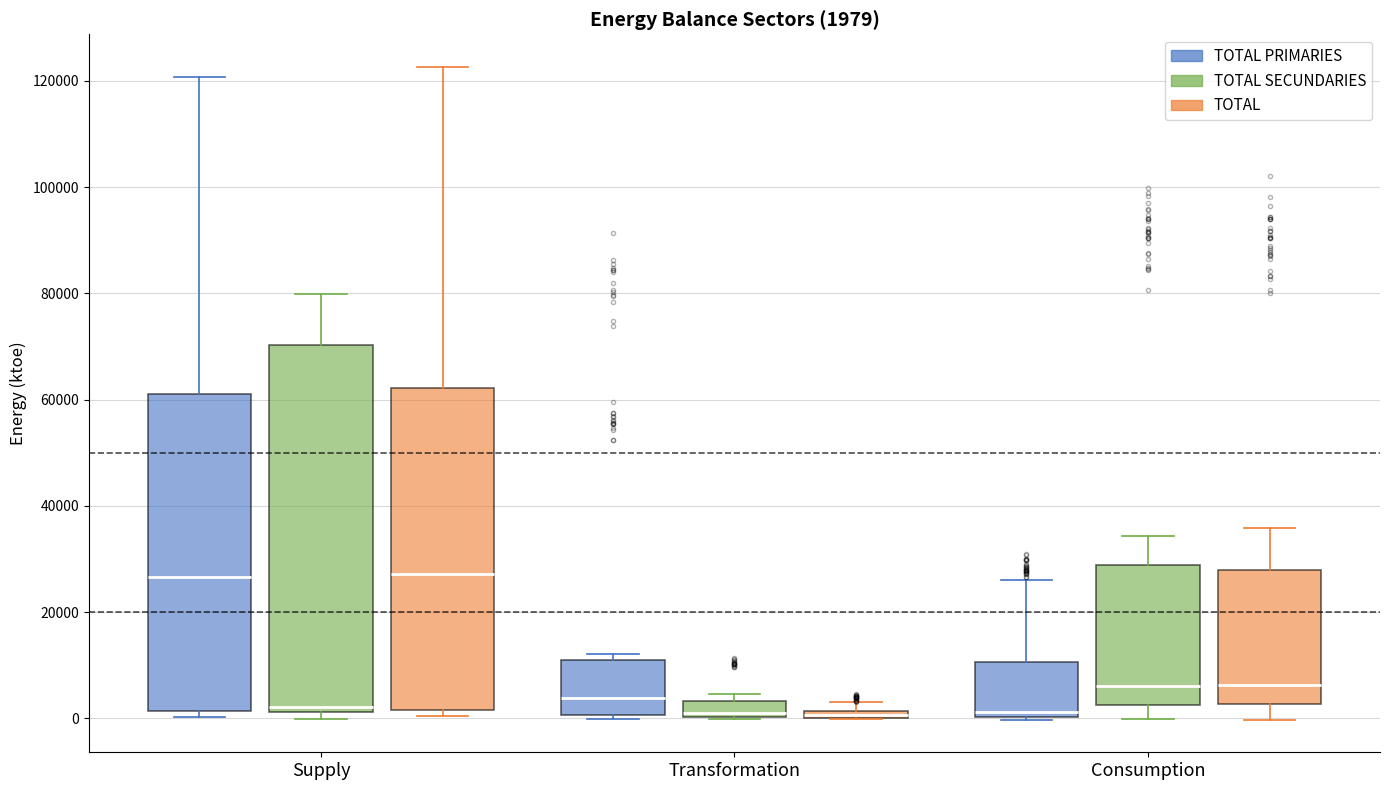

Which box is the tallest, from its lower edge to its upper edge?

Supply (TOTAL SECUNDARIES)